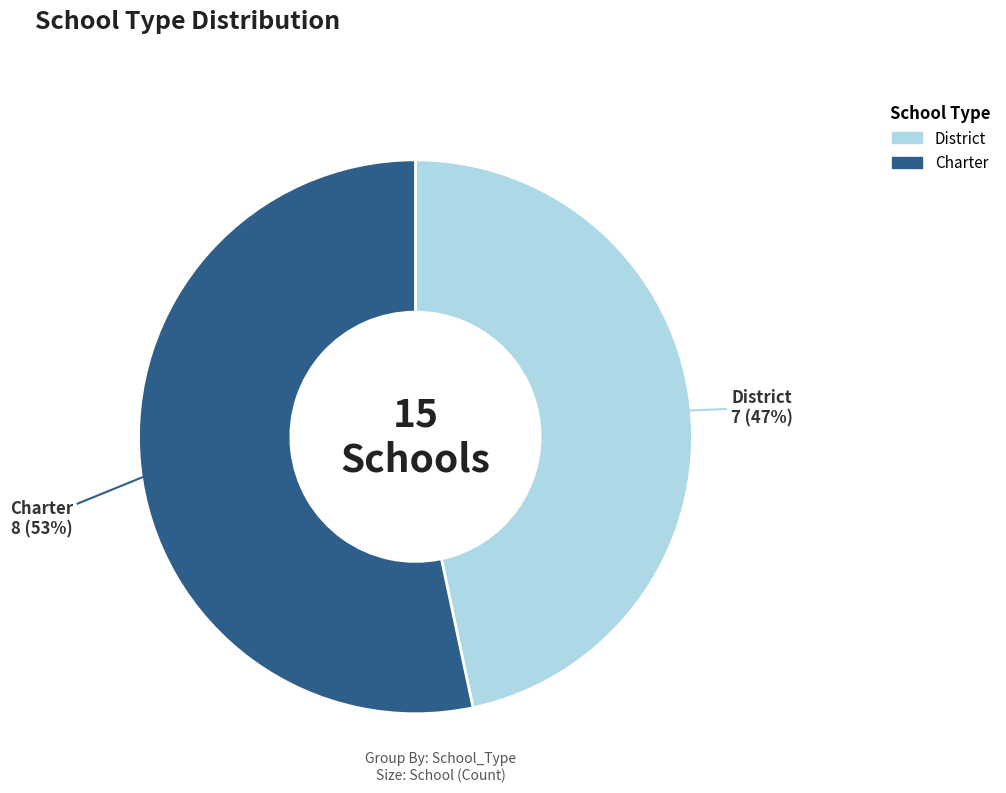

What is the majority slice?

Charter